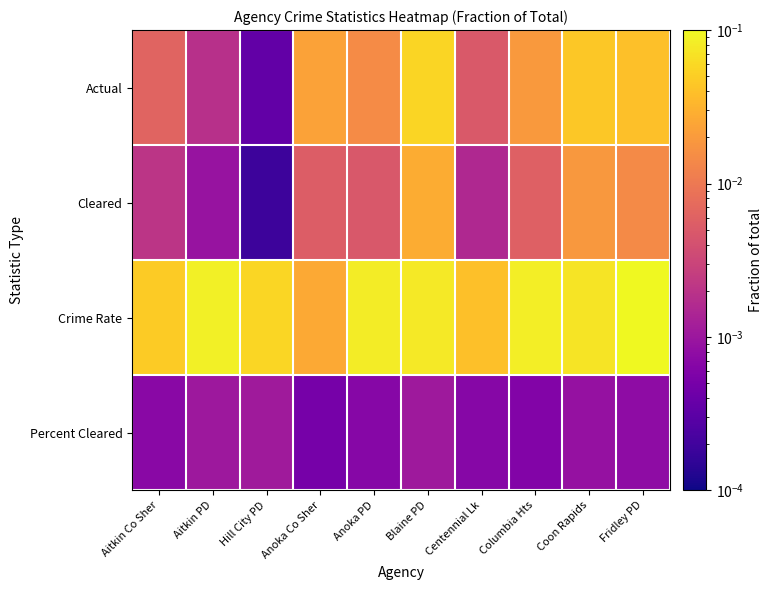

Which has a higher value, Aitkin Co Sher or Hill City PD?

Aitkin Co Sher